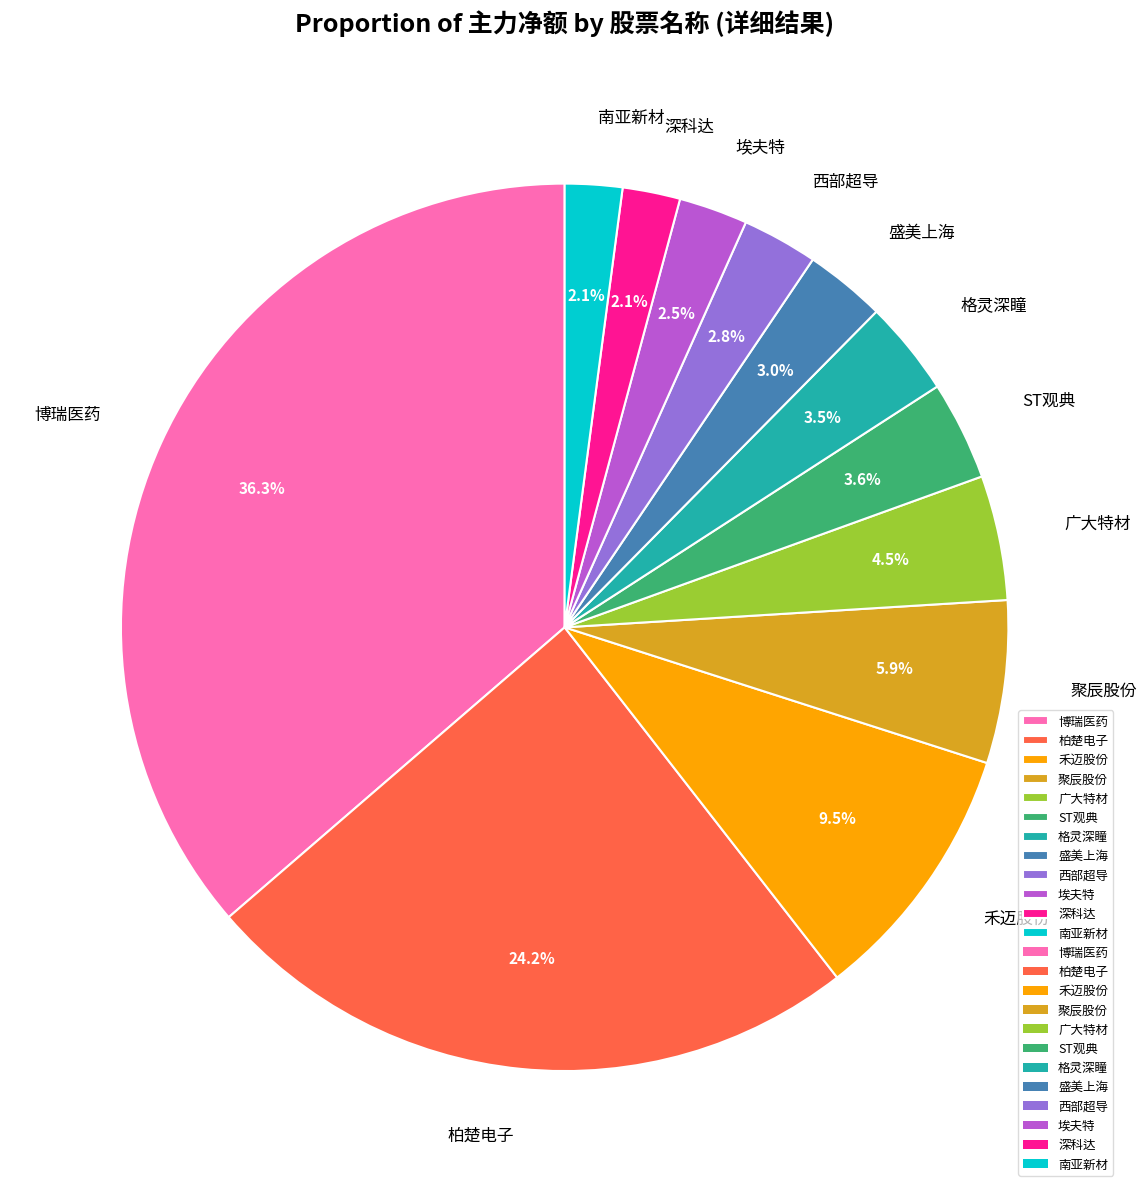

To the nearest percent, what percentage of the pie is ST观典?

4%